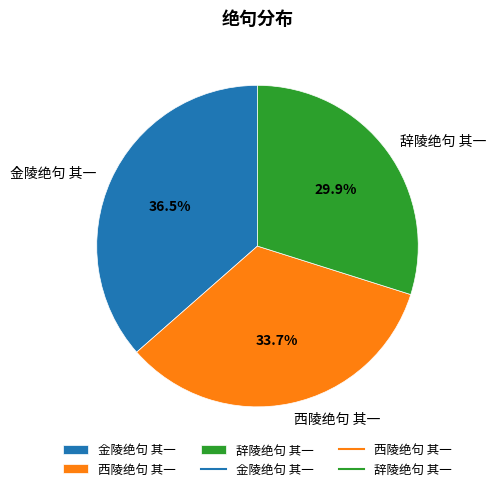

Is it true that 辞陵绝句 其一 is 24% of the pie?

False